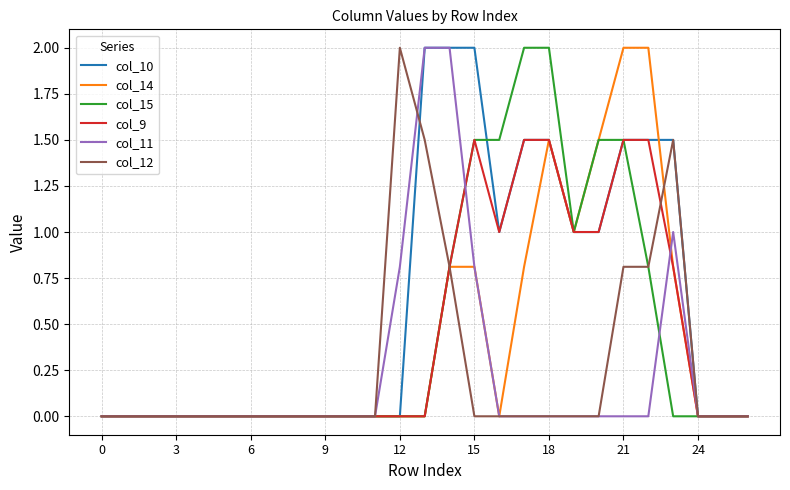

True or false: col_12 and col_9 cross at least once.

True